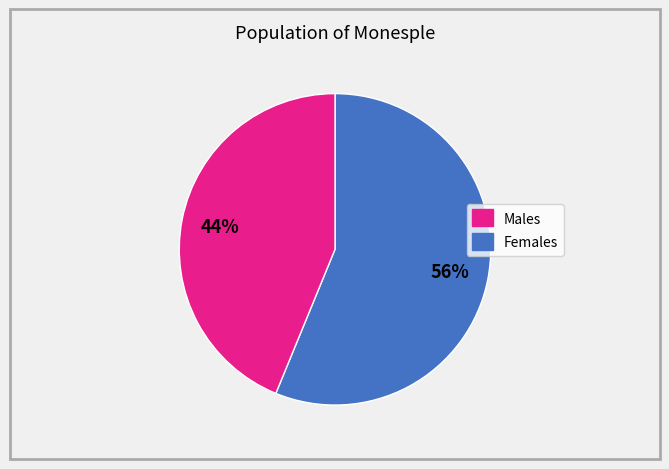

Is there any slice that represents more than half of the pie?

Yes